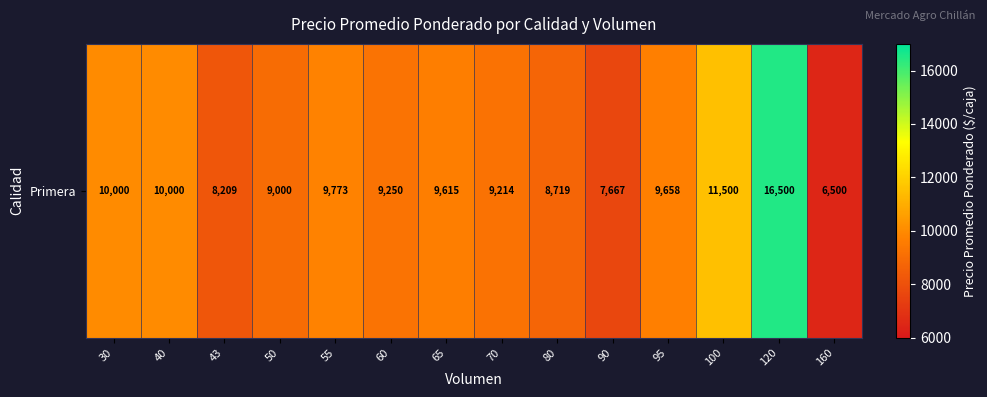

The value at 50 is 9000. True or false?

True